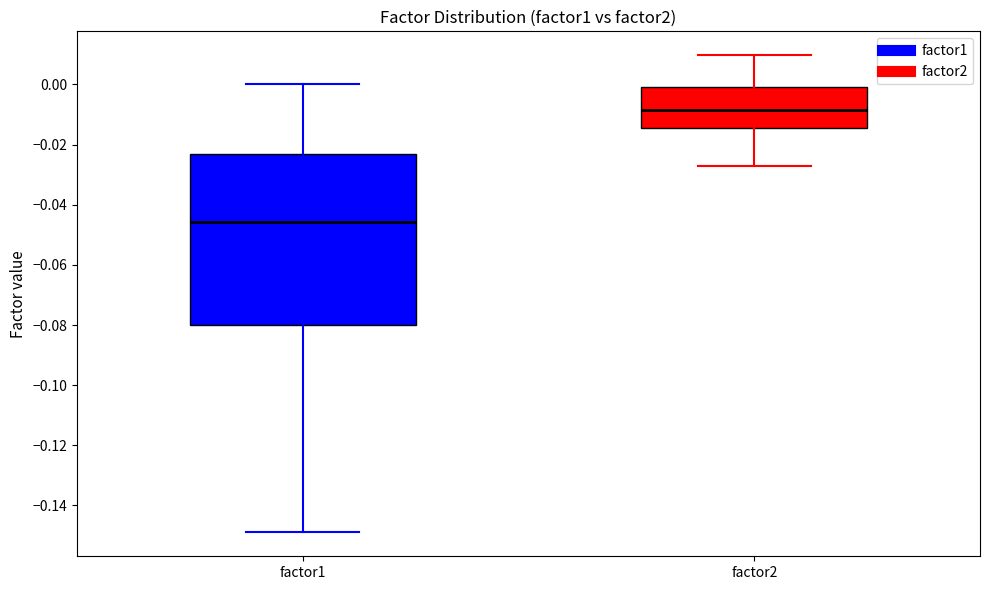

Reading left to right, read every box against the y-axis: the position of its median line, the range the box covers, and the ends of its whiskers. The values are not printed on the chart, so give them approximately, as read against the axis.

factor1: median -0.046, box -0.080 to -0.024, whiskers -0.148 to 0.000
factor2: median -0.008, box -0.014 to 0.000, whiskers -0.028 to 0.010